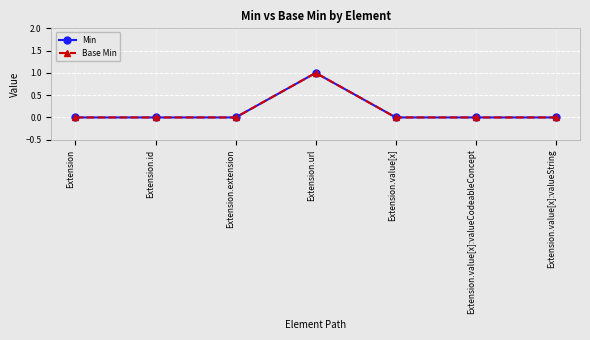

True or false: Base Min and Min intersect in this chart.

False